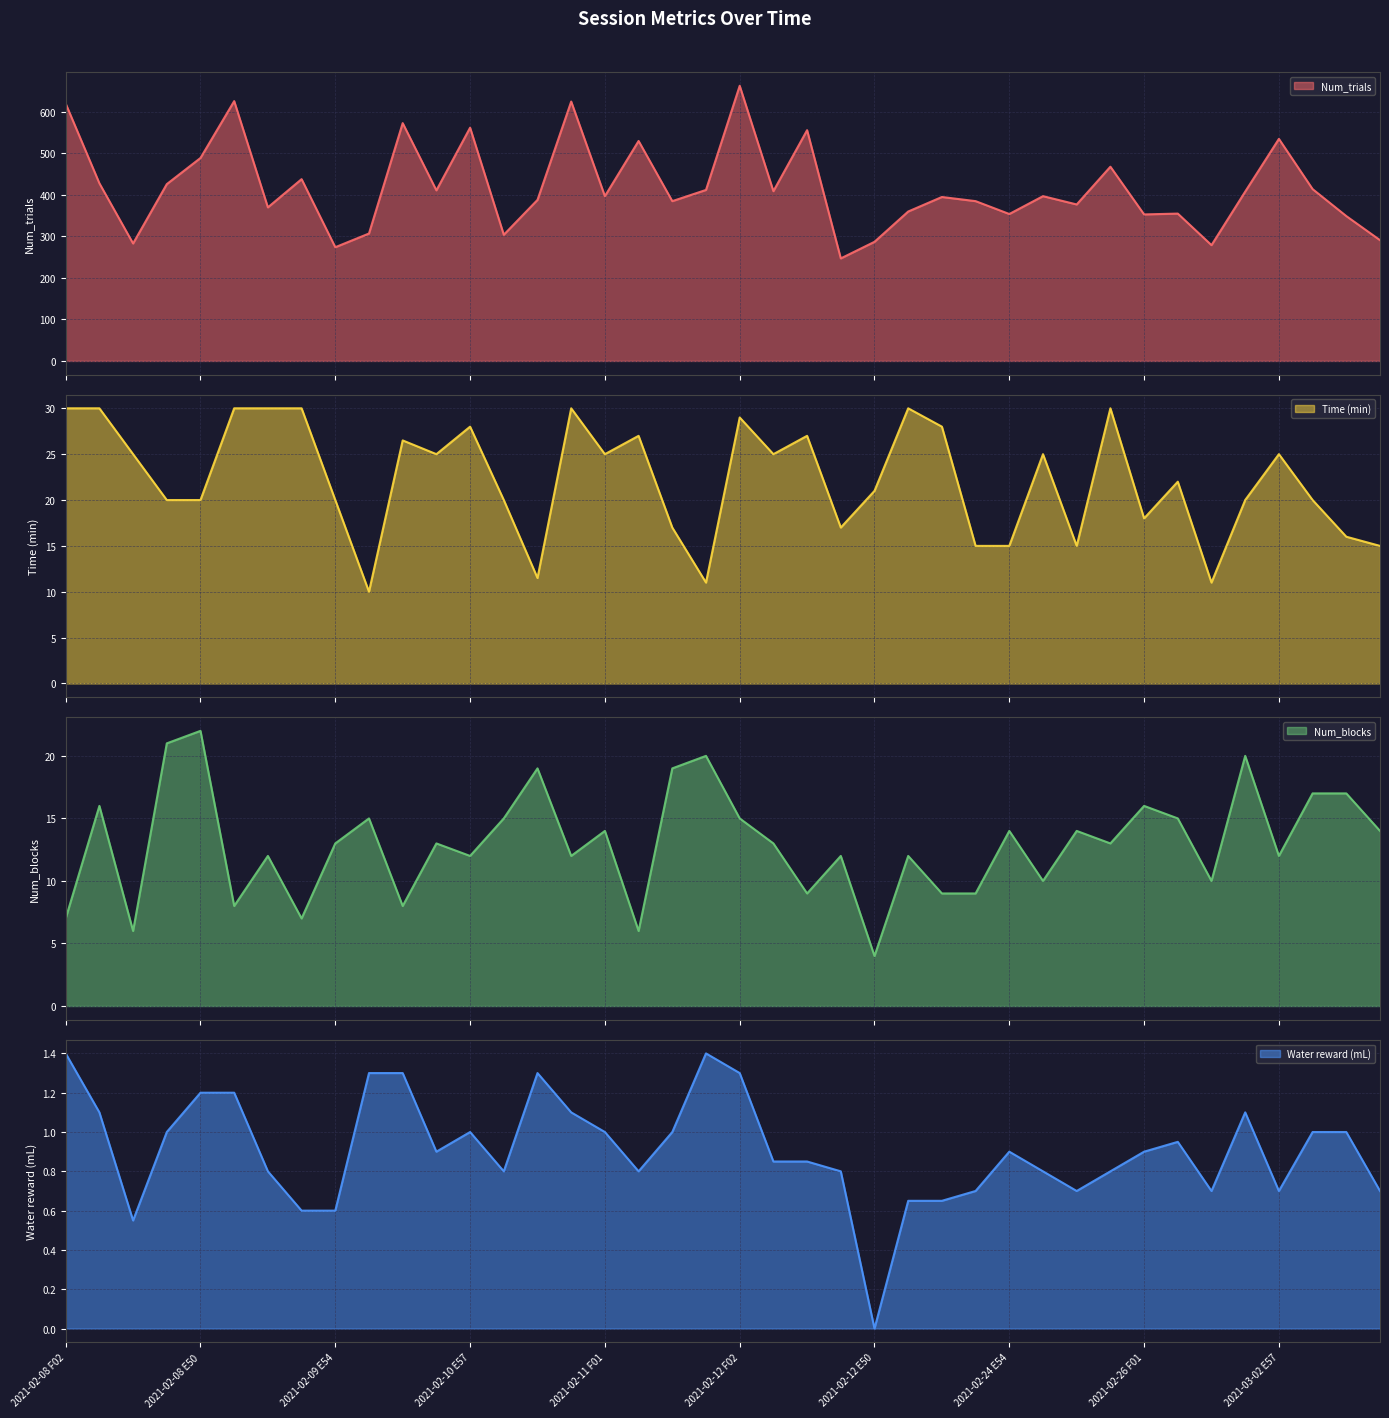

What is the difference between the Num_trials values at 2021-03-03 E57 and 2021-02-09 F01?

79.0